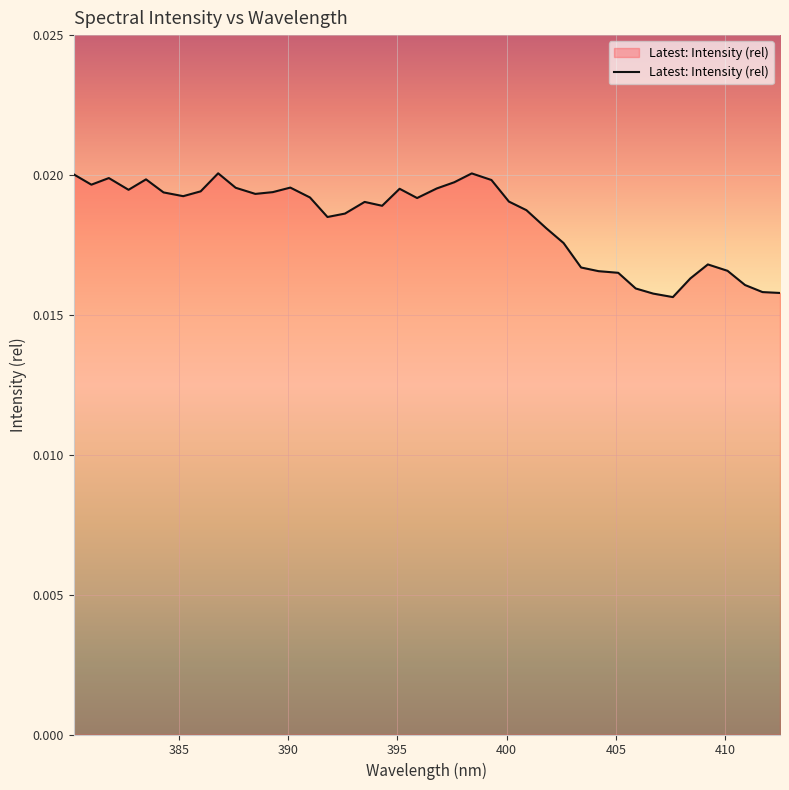

True or false: the data has more than 2 interior local peaks.

True